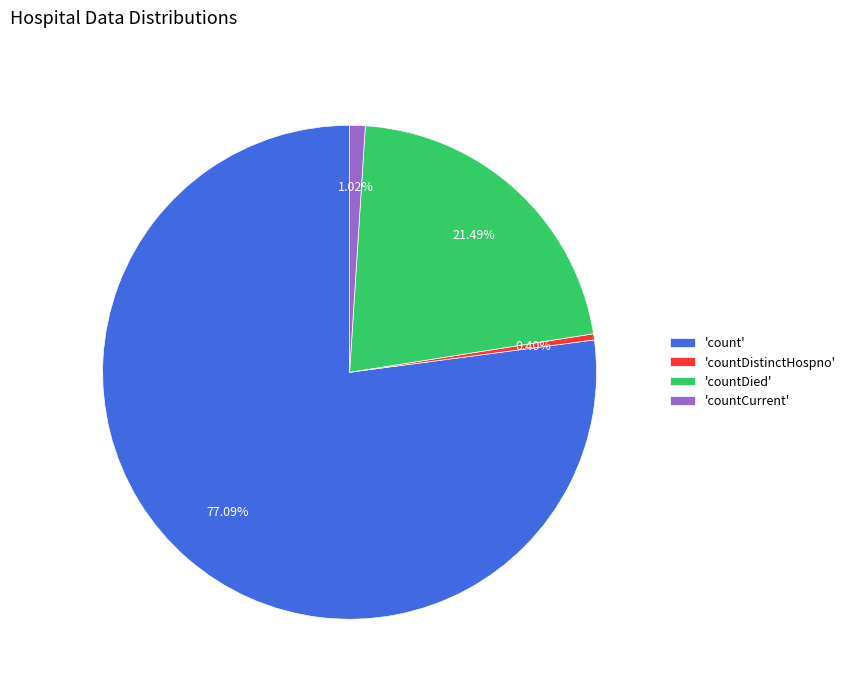

Which slice is the smallest?

'countDistinctHospno'